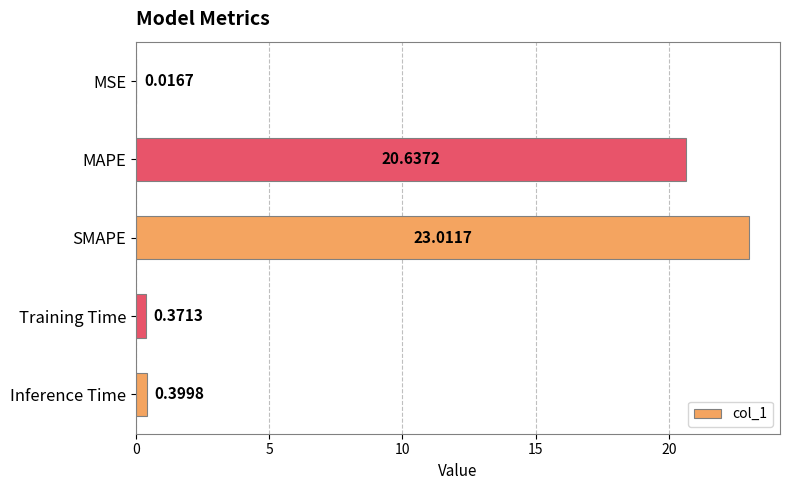

Between Training Time and MSE, which is larger?

Training Time